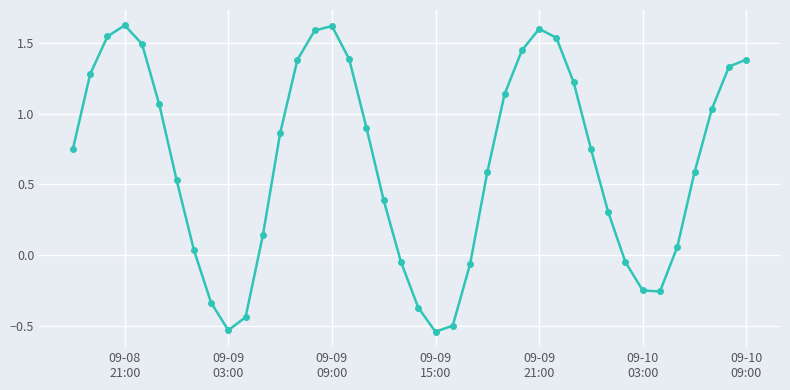

What is the value of the 19th point from the left?

0.4